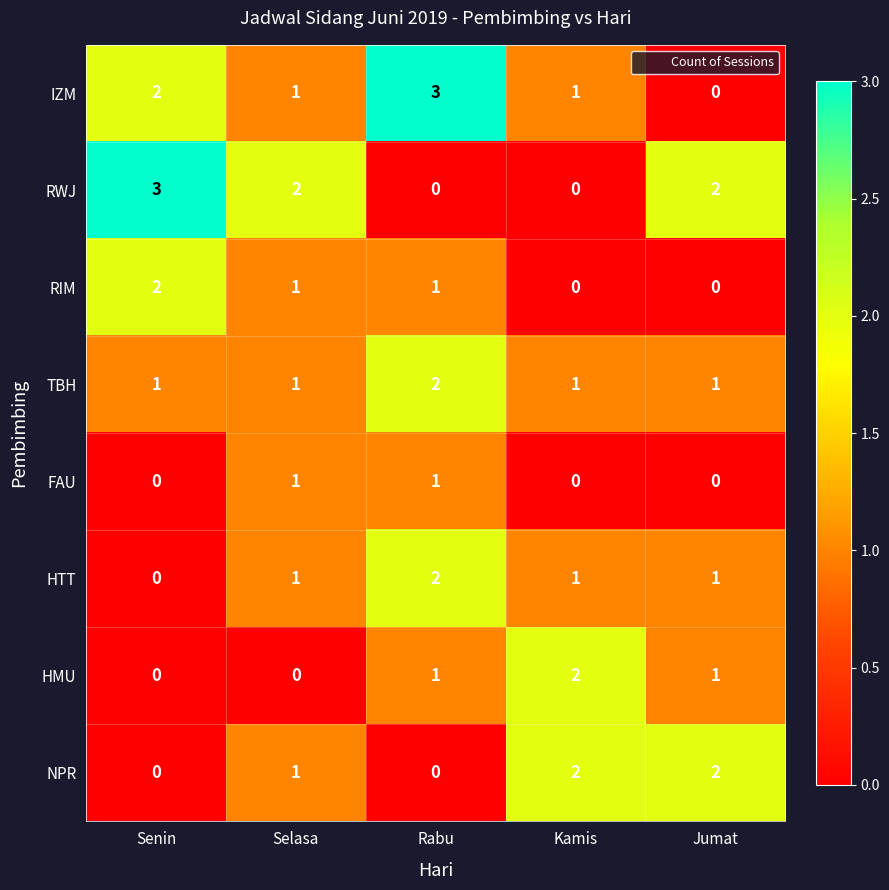

What is the maximum value shown in the chart?

3